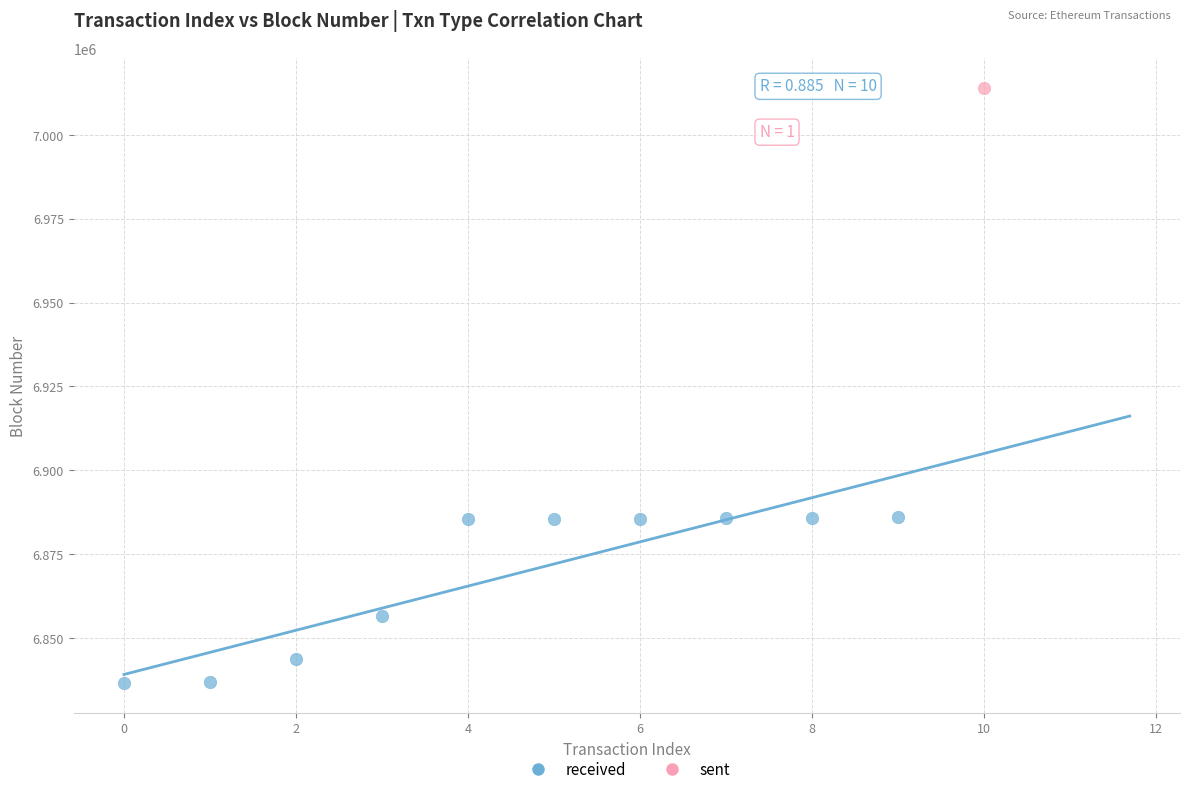

What are all the series names shown in the legend?

received, sent